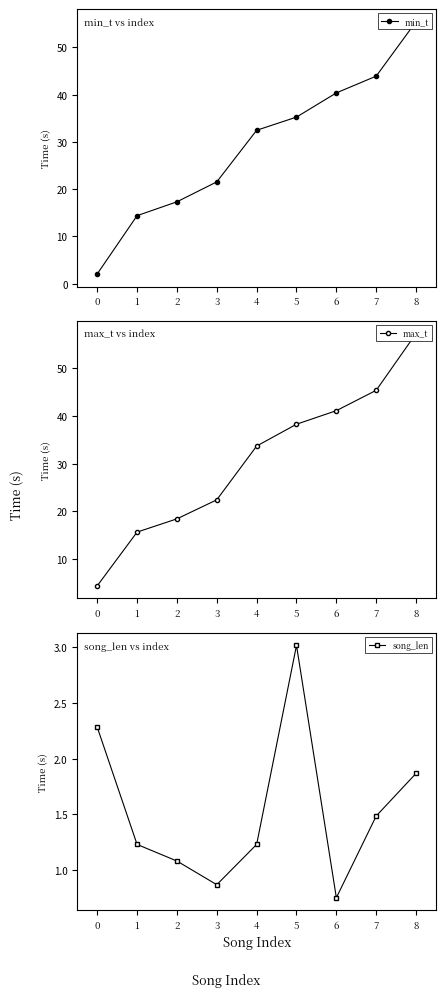

What is the value of the max_t point at the 3rd from the left?

18.4